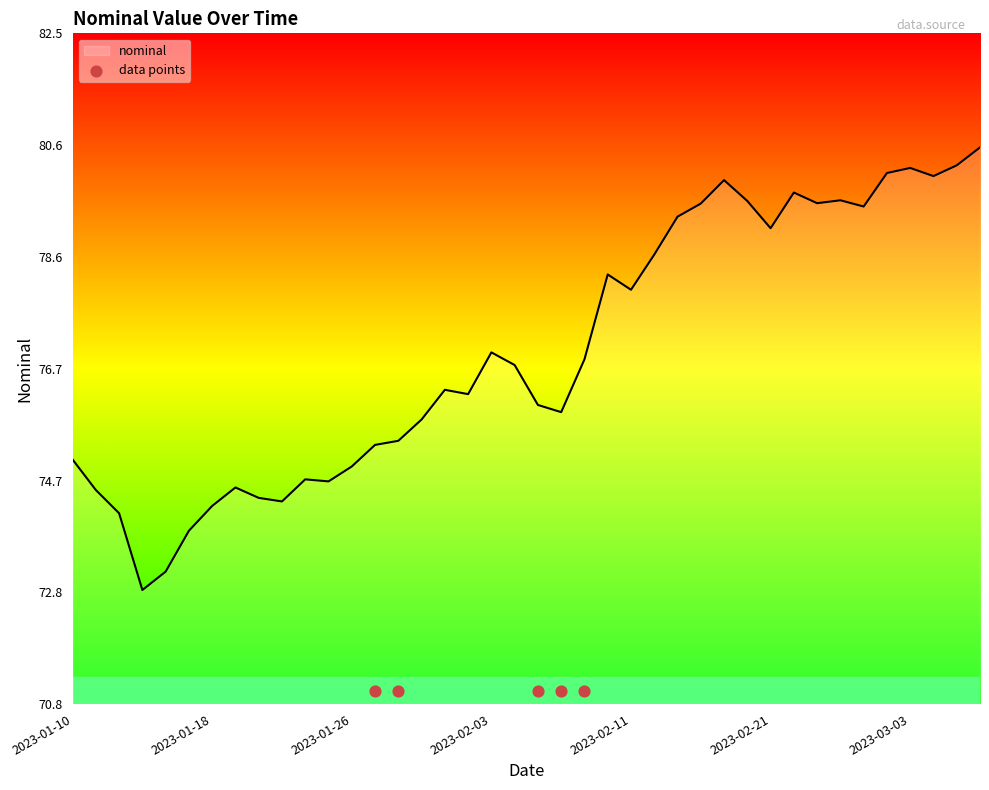

Which has a higher value, 2023-01-18 or 2023-02-11?

2023-02-11